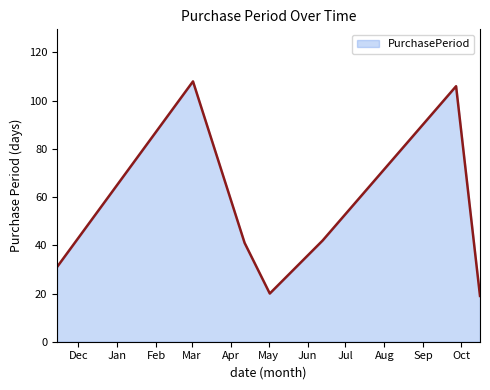

What is the sum of all values?

367